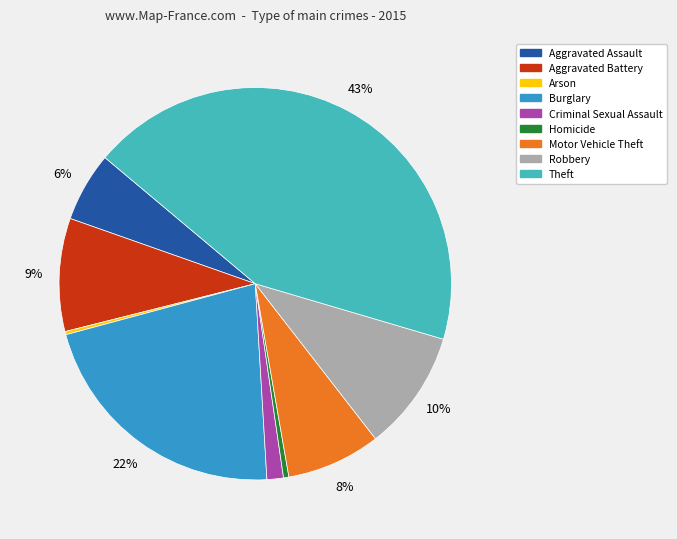

To the nearest percent, what percentage of the pie is Aggravated Battery?

9%